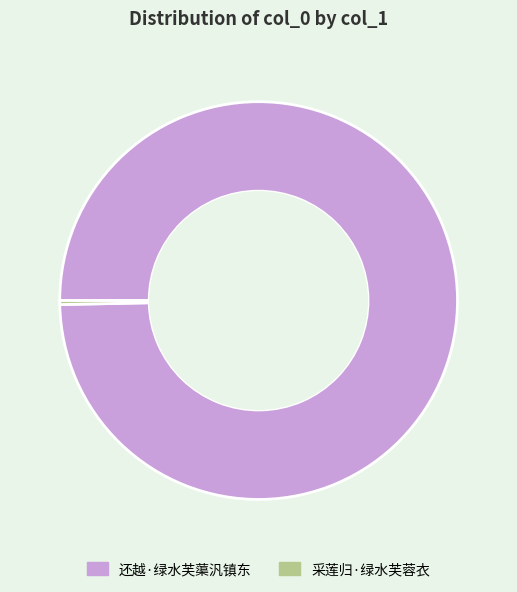

Does any single category account for the majority?

Yes